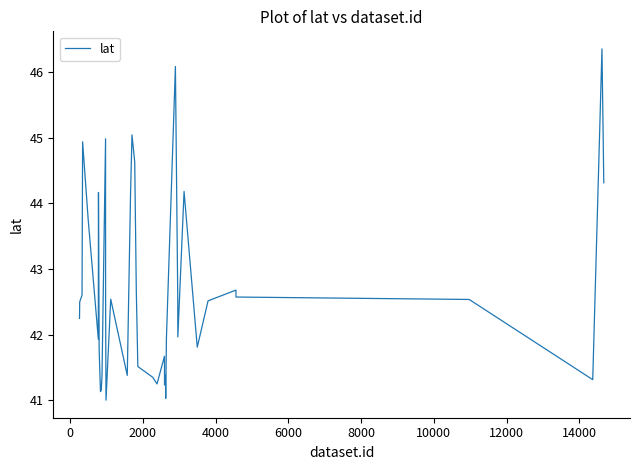

How many values are below 42?

18